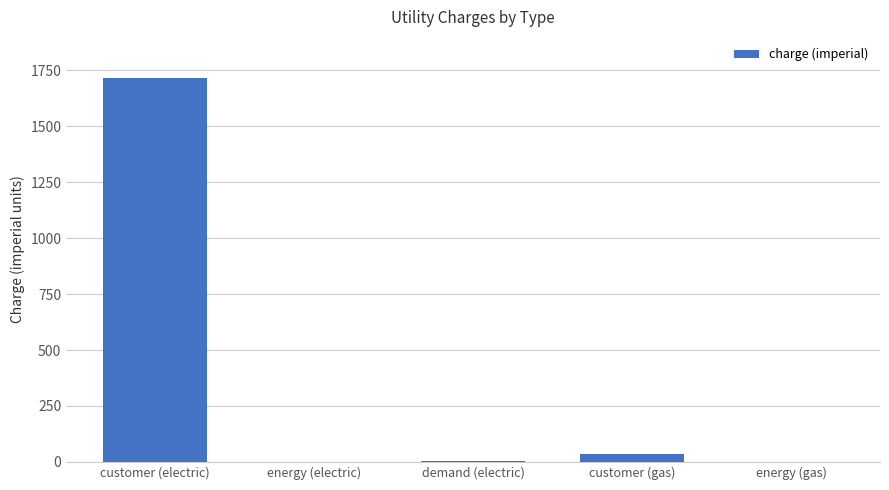

What is the sum of all values?

1754.9